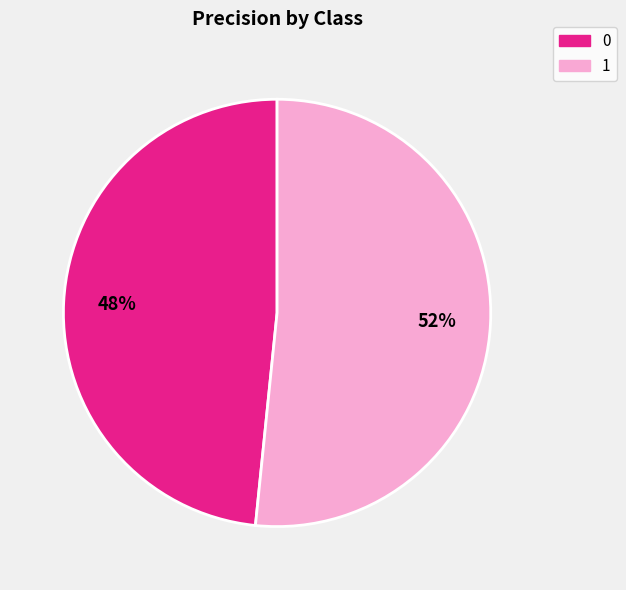

Is the sum of 0 and 1 greater than half?

Yes